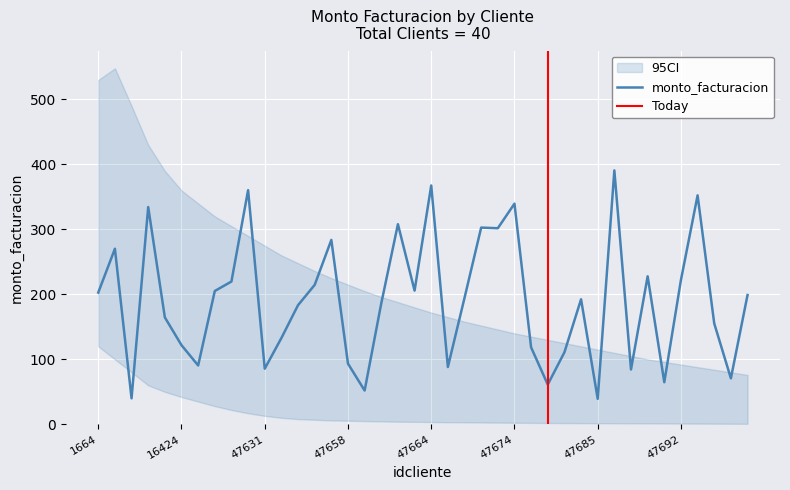

List the labels in order of value, largest first.

47686, 47664, 27200, 47697, 47674, 5897, 47661, 47671, 47672, 47657, 2158, 47689, 47692, 26082, 47655, 47662, 23204, 1664, 47705, 47670, 47684, 47660, 47654, 9858, 47700, 47652, 16424, 47675, 47681, 47658, 22084, 47669, 47631, 47687, 47704, 47690, 47678, 47659, 3746, 47685